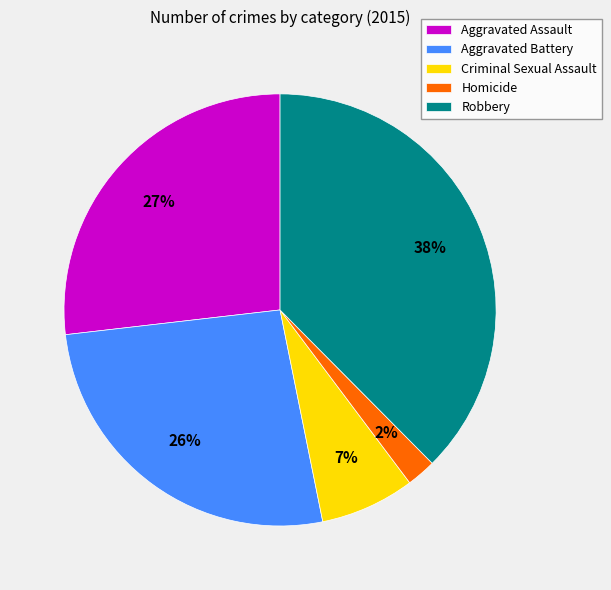

Does any single category account for the majority?

No